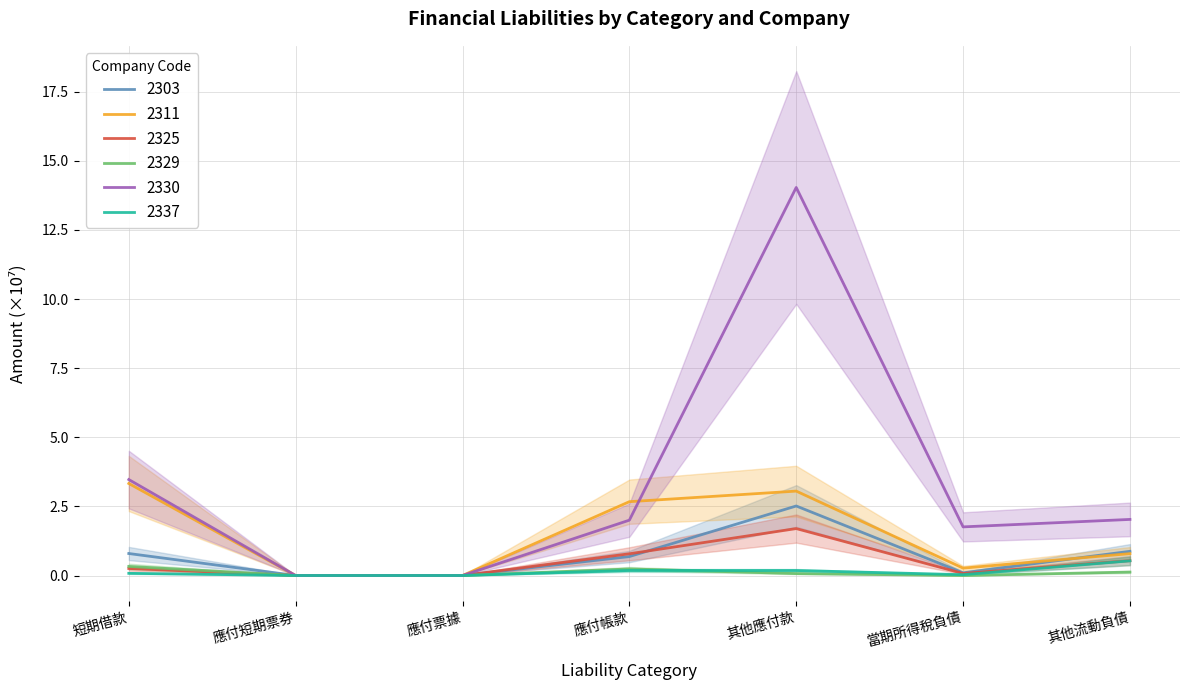

Is this an area chart (filled region under the line)?

No